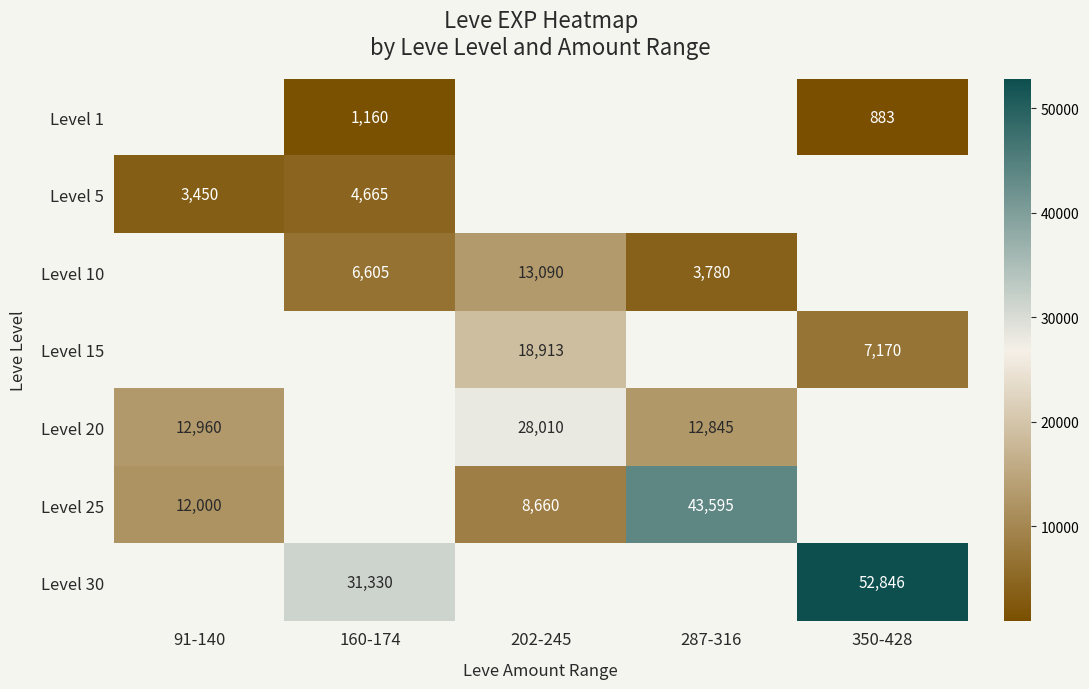

The Level 1 series shows 883 at 350-428. True or false?

True